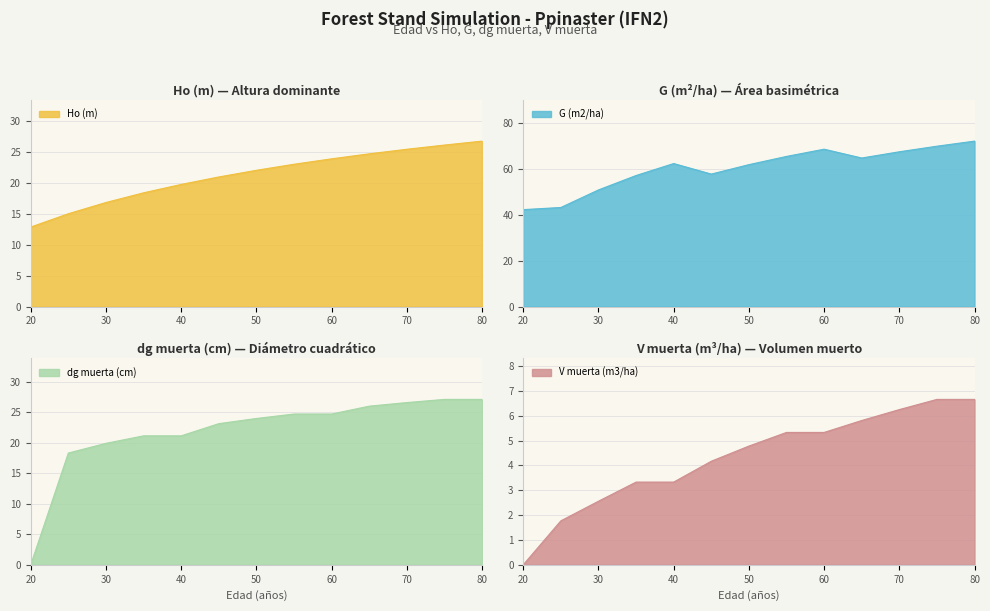

True or false: dg muerta (cm) has more than 2 interior local peaks.

False